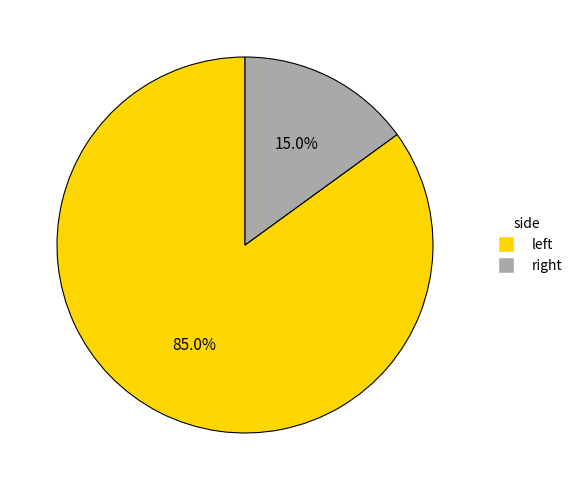

Which category accounts for the majority?

left